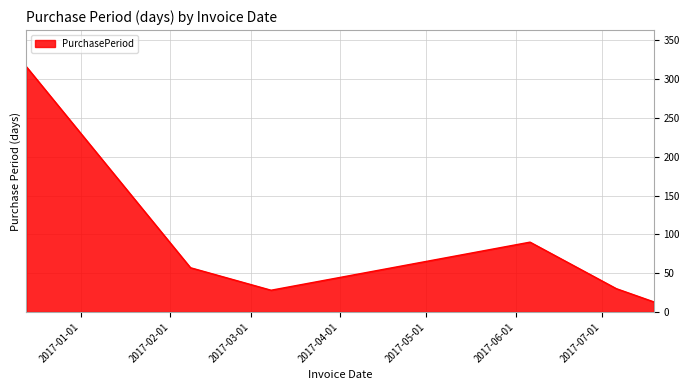

What is the average value?

89